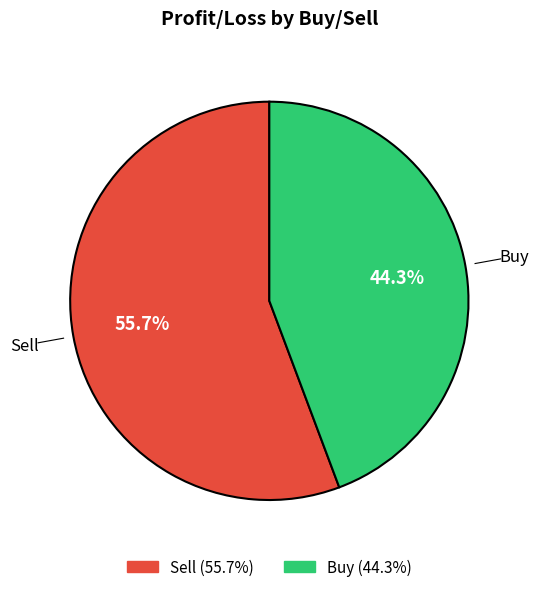

Count the number of slices in the pie.

2